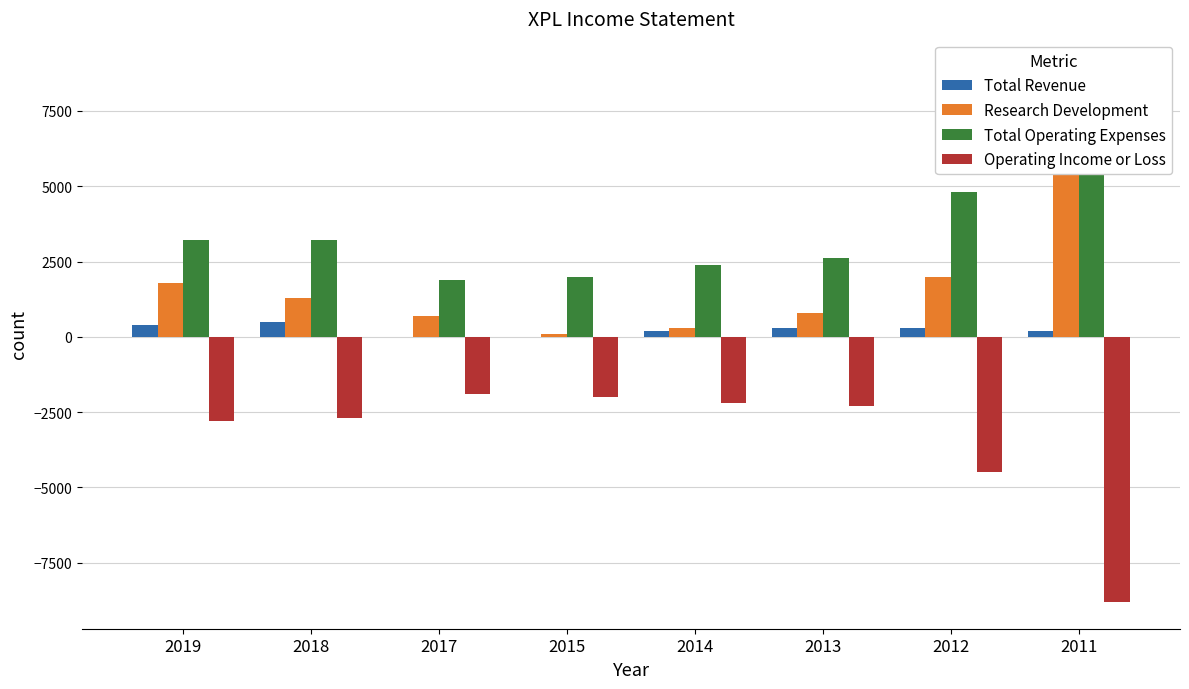

What is the value of the Research Development bar at the 8th from the left?

5900